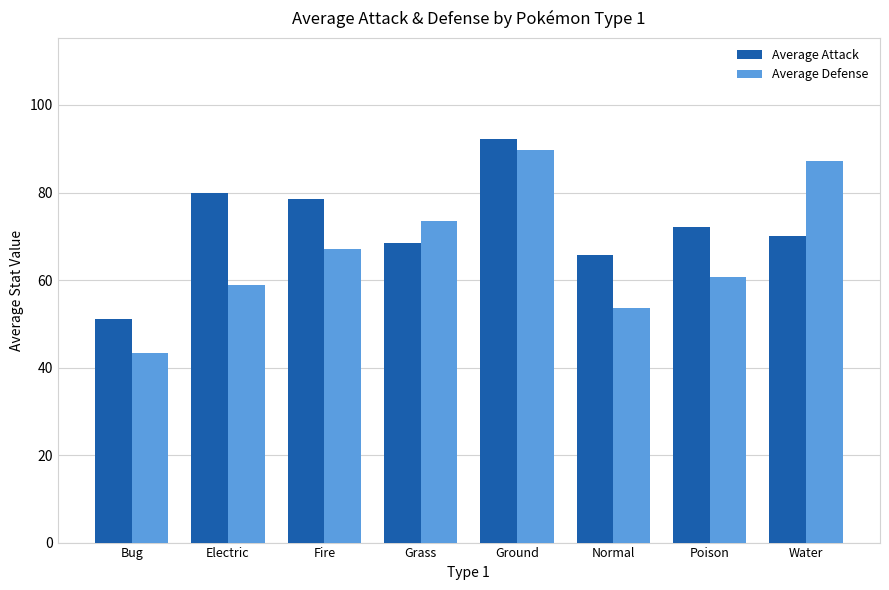

List the series in order of their overall mean, highest first.

Average Attack, Average Defense